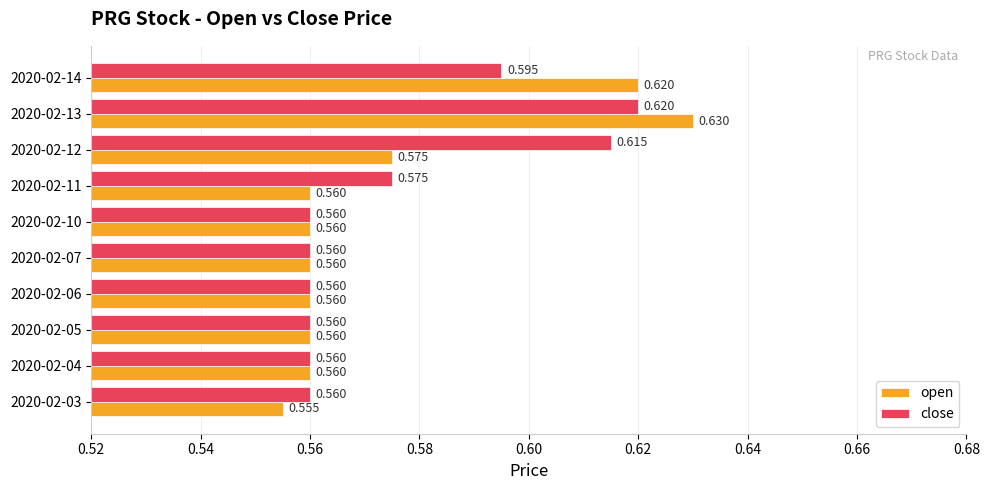

At how many categories does at least one series exceed 0?

10